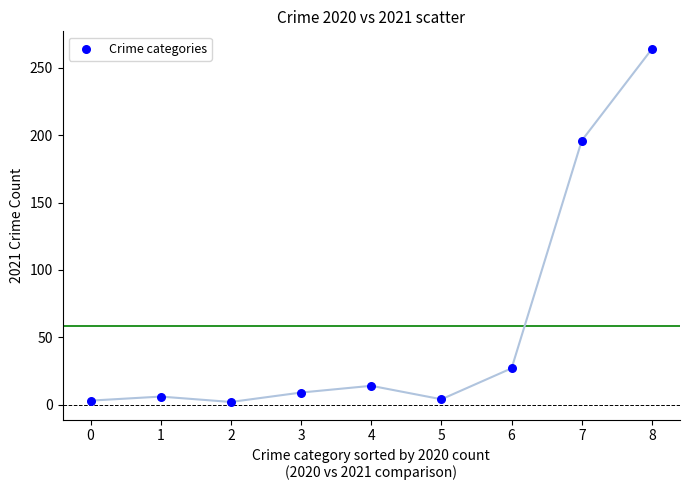

What Y value in the scatter plot is closest to 133?

196